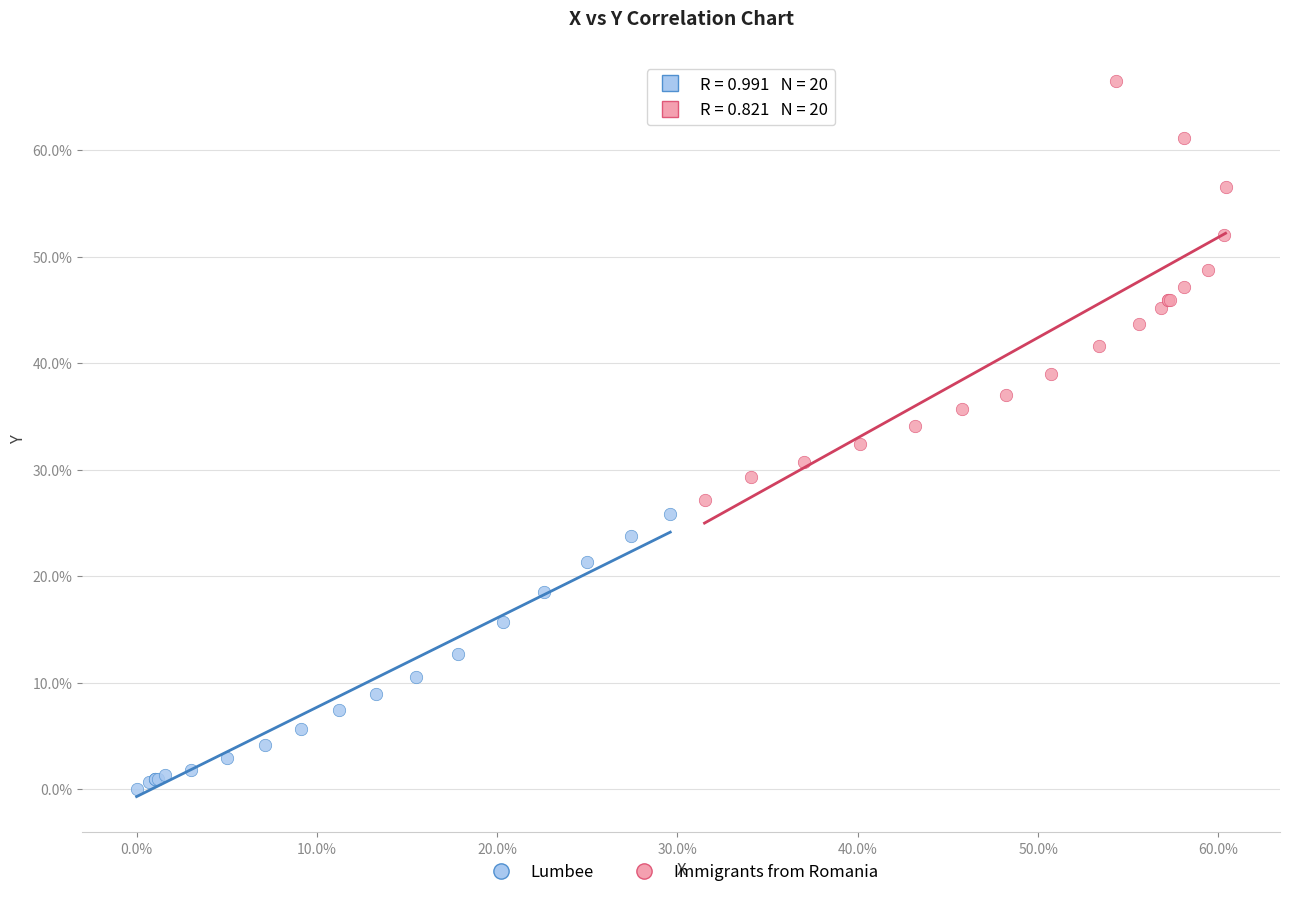

Which series has the largest Y range (max minus min)?

Immigrants from Romania